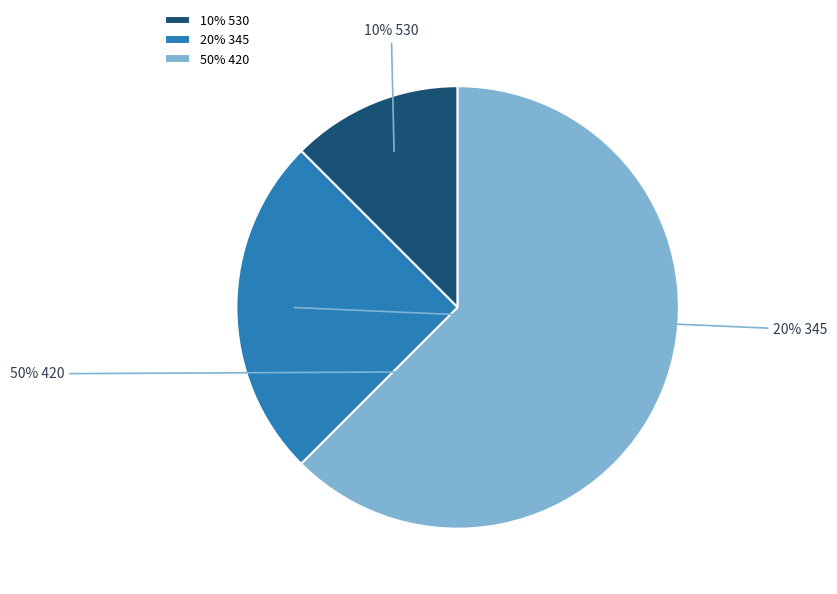

Count the number of slices in the pie.

3